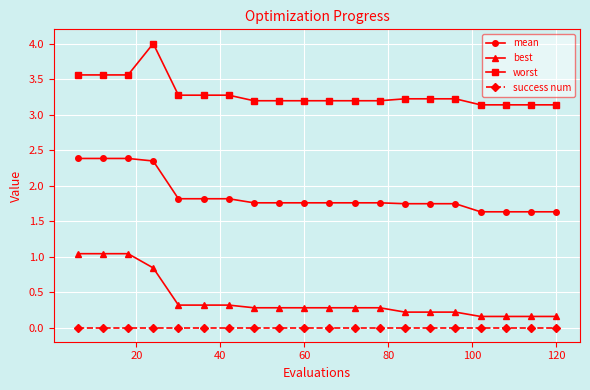

Rank the series by their maximum value, from highest to lowest.

worst, mean, best, success num